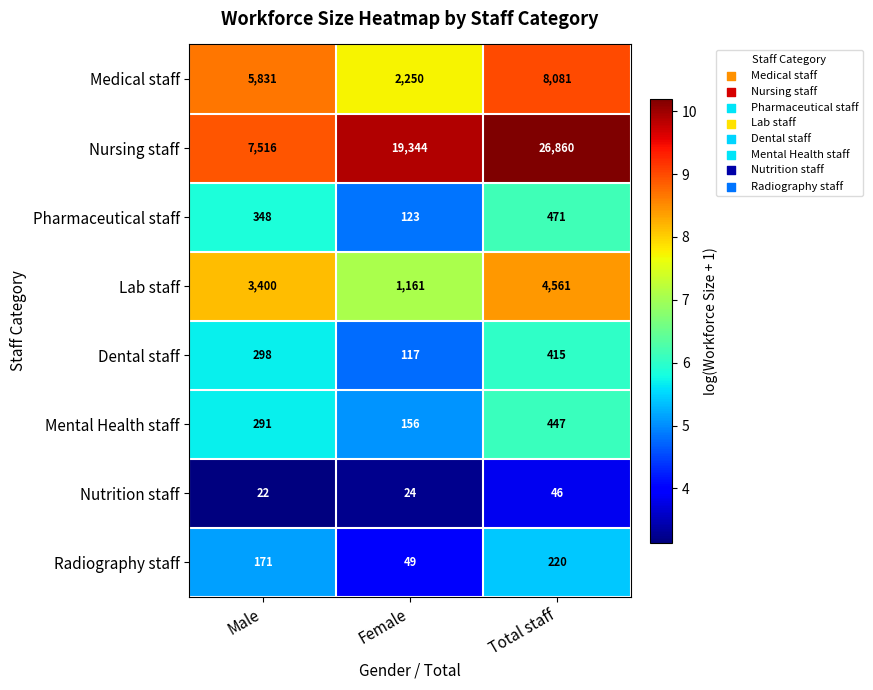

Rank the series at Total staff from highest to lowest value.

Nursing staff, Medical staff, Lab staff, Pharmaceutical staff, Mental Health staff, Dental staff, Radiography staff, Nutrition staff